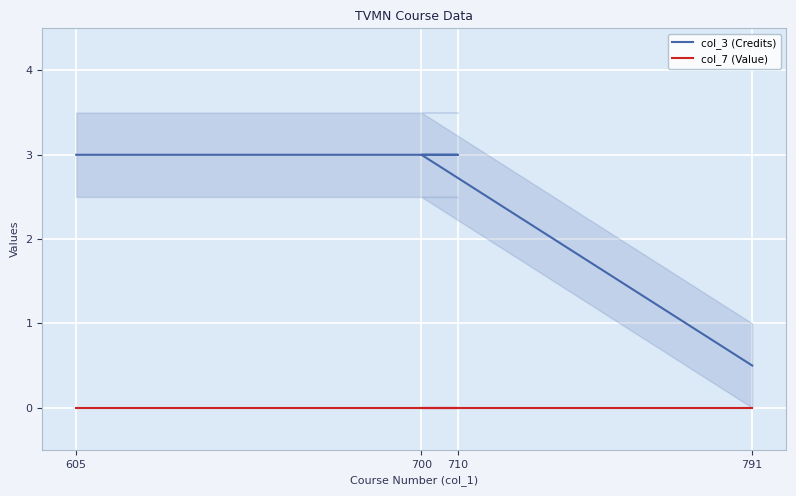

True or false: col_7 (Value) and col_3 (Credits) cross at least once.

False